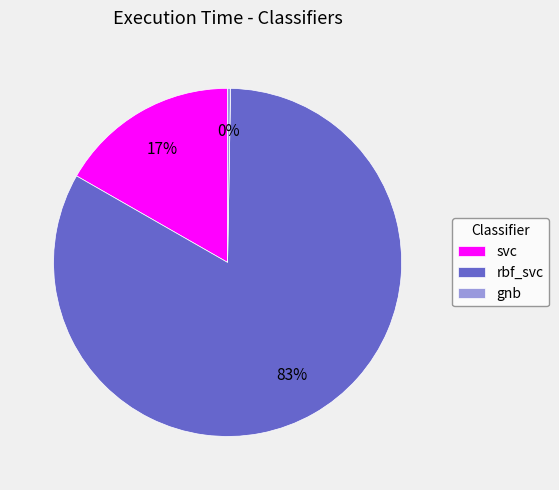

Between svc and rbf_svc, which is larger?

rbf_svc